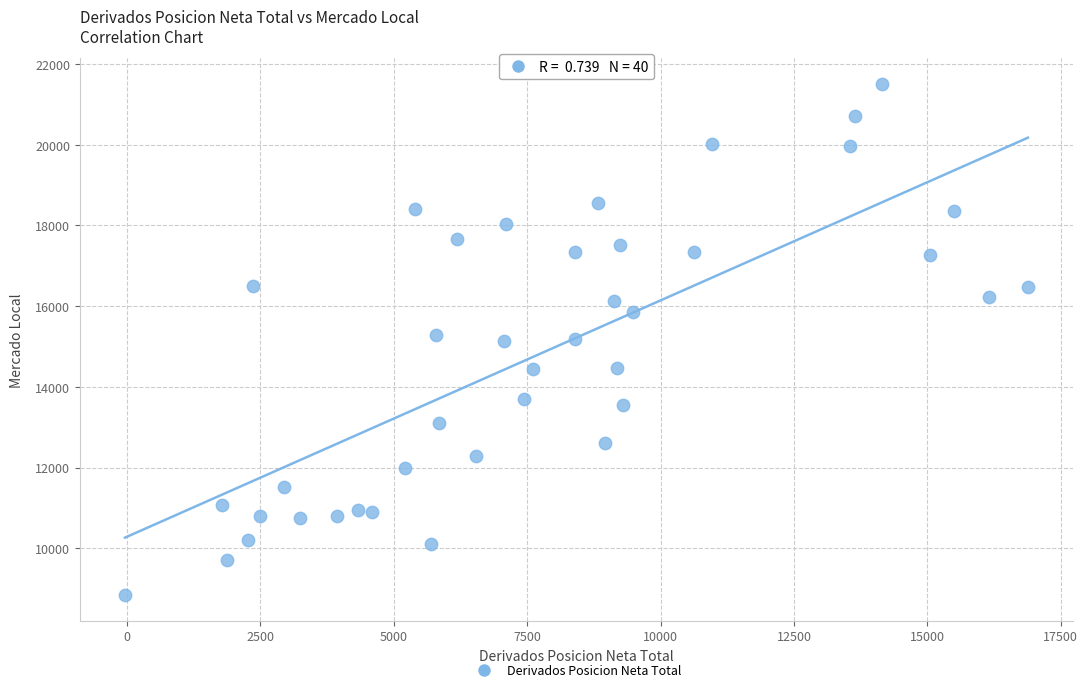

What is the range of Y values (max minus min)?

12667